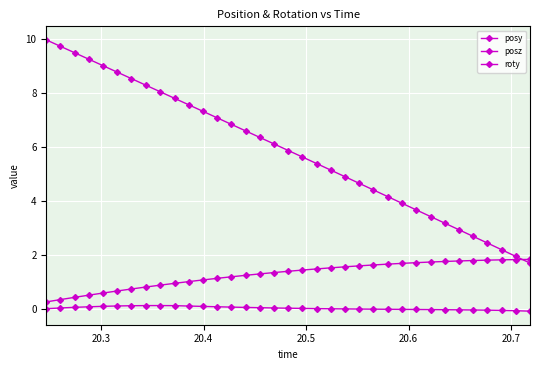

Reading left to right, what are all the values shown in this chart?

posy: 0.3	0.3	0.4	0.5	0.6	0.7	0.7	0.8	0.9	0.9	1.0	1.1	1.1	1.2	1.2	1.3	1.3	1.4	1.4	1.5	1.5	1.6	1.6	1.6	1.7	1.7	1.7	1.7	1.8	1.8	1.8	1.8	1.8	1.8	1.8
posz: 10.0	9.7	9.5	9.2	9.0	8.8	8.5	8.3	8.0	7.8	7.6	7.3	7.1	6.8	6.6	6.3	6.1	5.9	5.6	5.4	5.1	4.9	4.6	4.4	4.2	3.9	3.7	3.4	3.2	2.9	2.7	2.4	2.2	1.9	1.7
roty: -0.0	0.0	0.0	0.1	0.1	0.1	0.1	0.1	0.1	0.1	0.1	0.1	0.1	0.1	0.0	0.0	0.0	0.0	0.0	0.0	-0.0	-0.0	-0.0	-0.0	-0.0	-0.0	-0.0	-0.0	-0.0	-0.0	-0.0	-0.1	-0.1	-0.1	-0.1